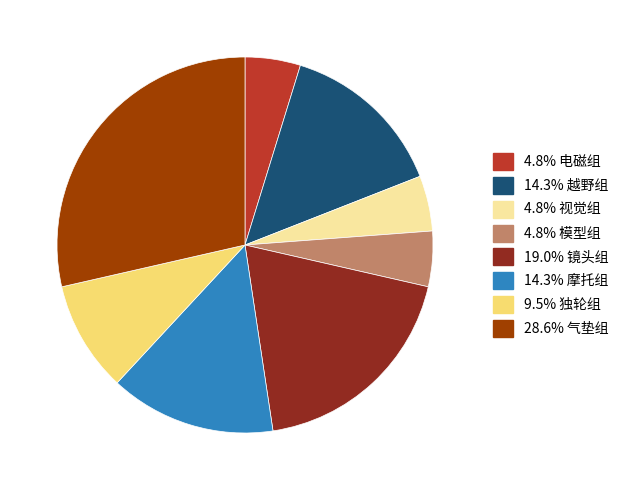

Is there any slice that represents more than half of the pie?

No